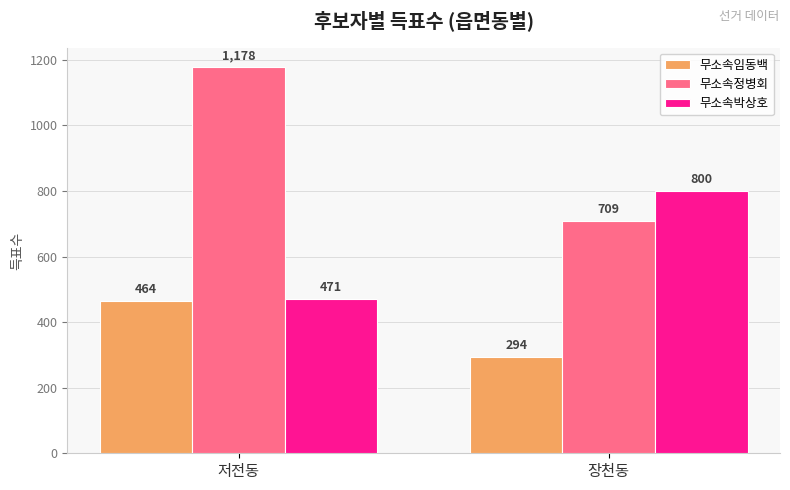

What is the average value of the 무소속정병회 series?

944